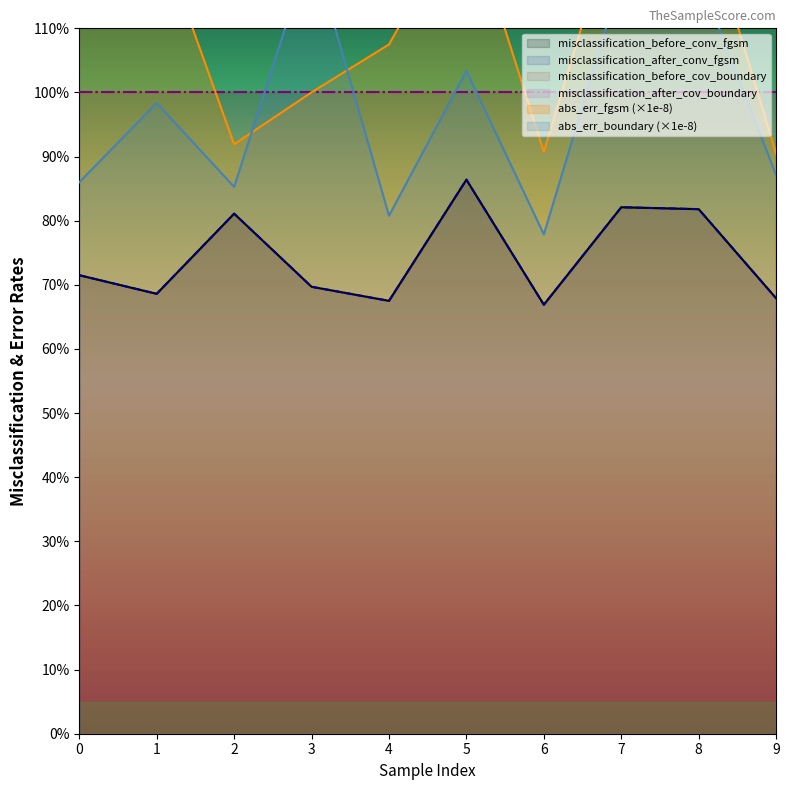

What is the approximate value of abs_err_boundary at 6?

77.9